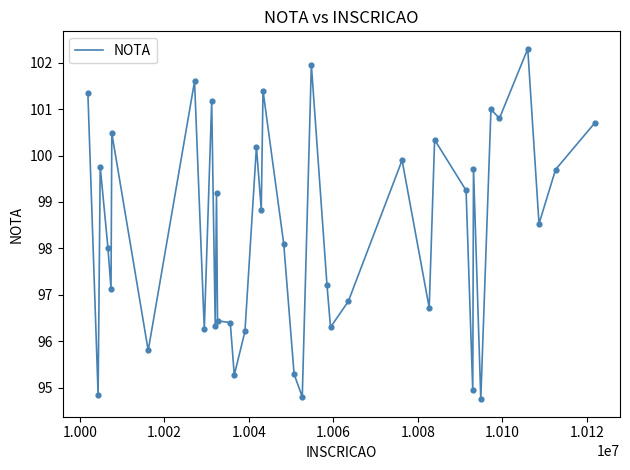

What is the smallest value displayed?

94.8